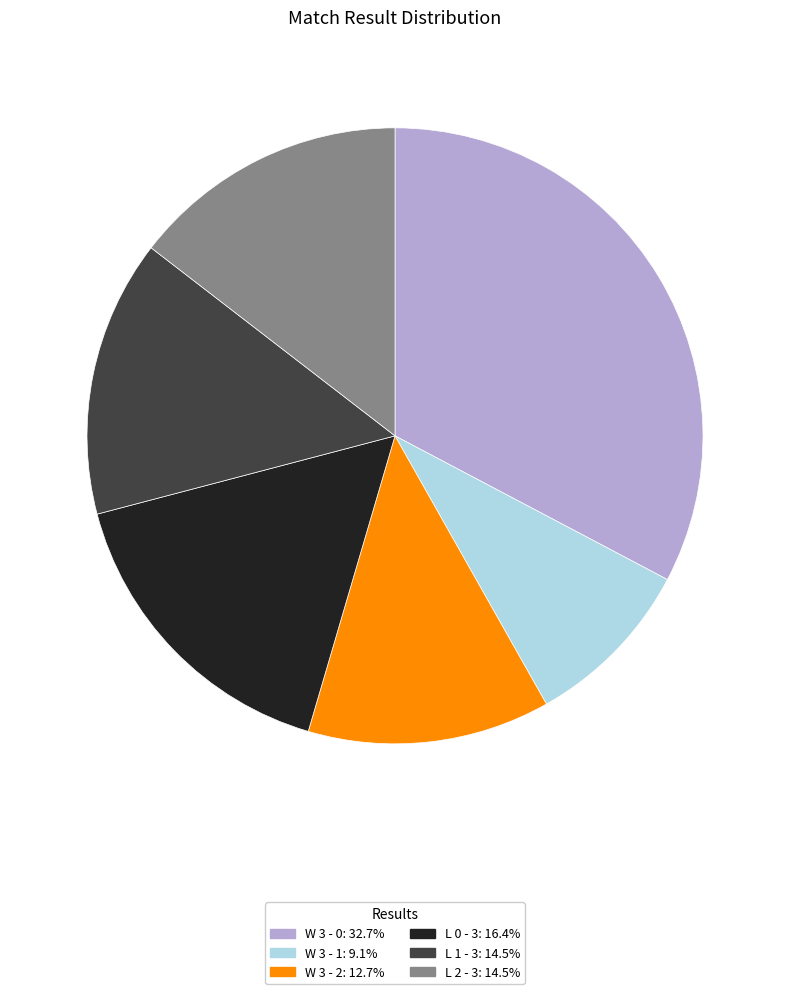

How many slices are in this pie chart?

6